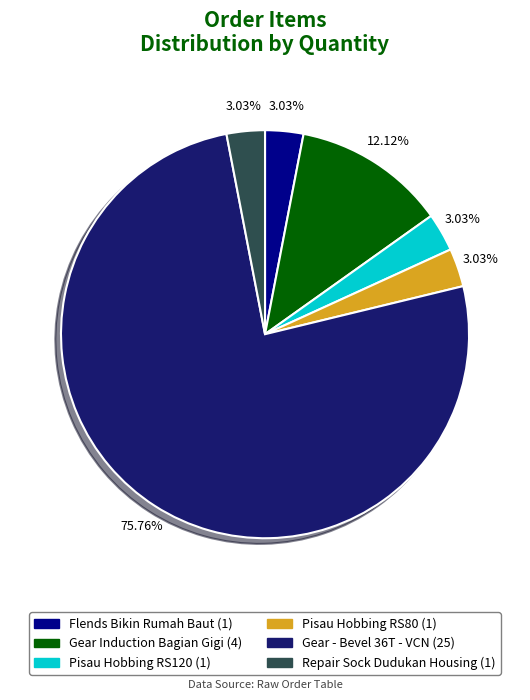

Does any single category account for the majority?

Yes